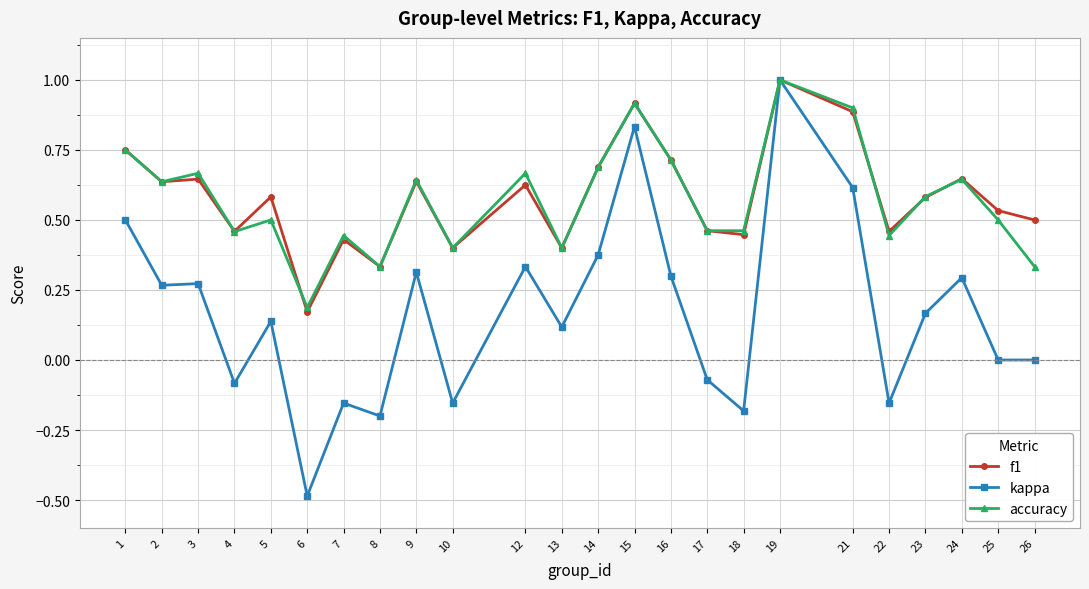

Count the number of categories in the chart.

24